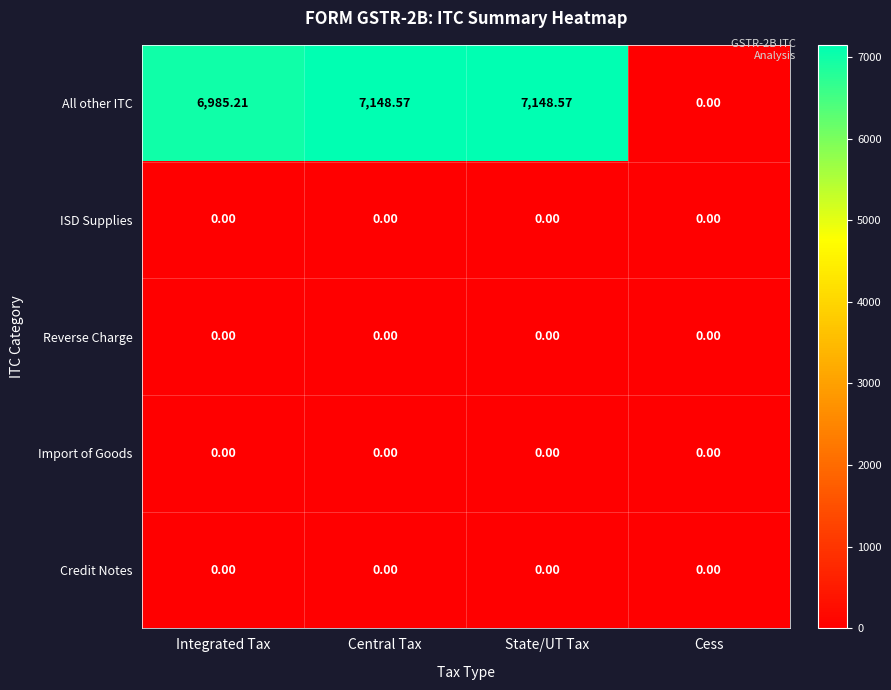

Which series has the largest total across all categories?

All other ITC